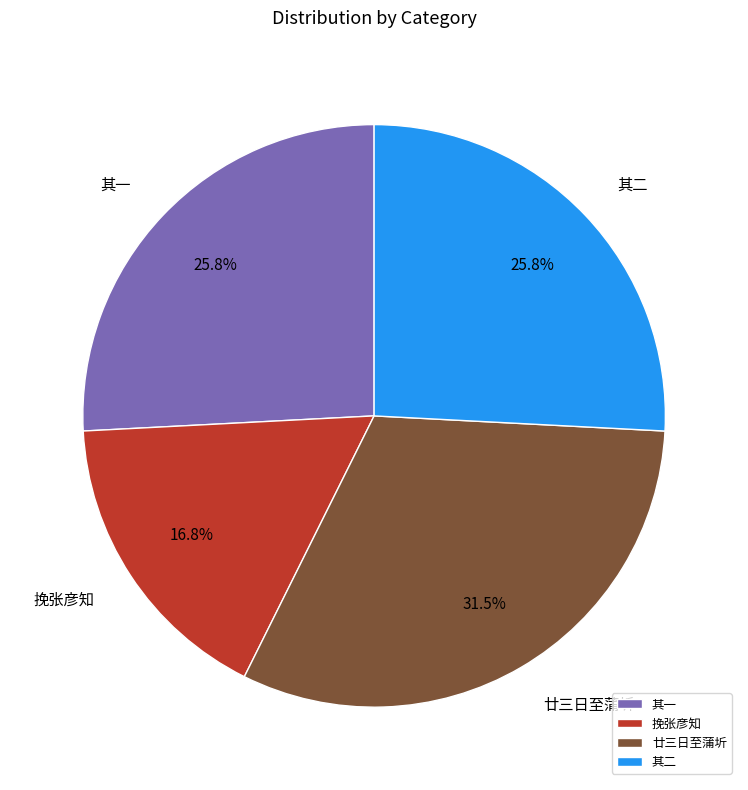

What is the largest slice in the pie chart?

廿三日至蒲圻